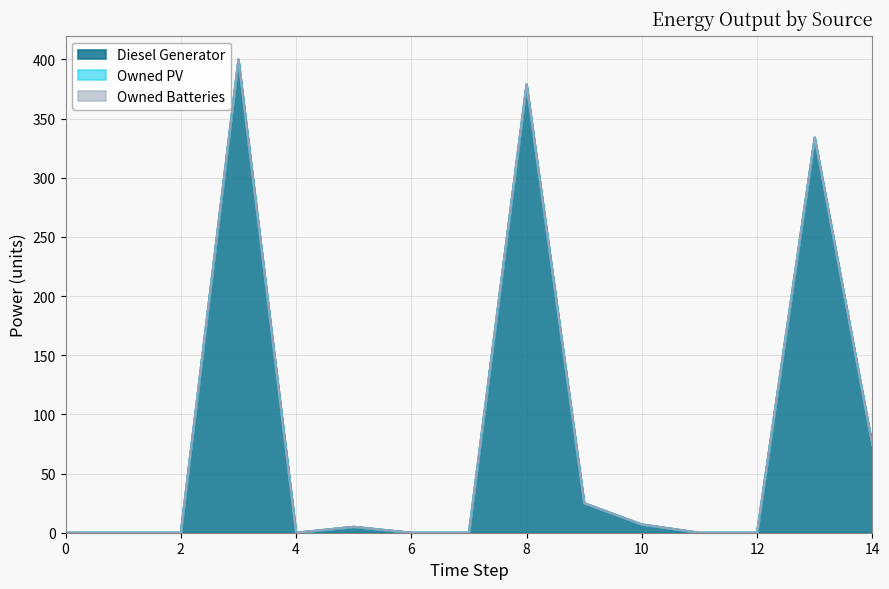

Reading left to right, list all the values displayed in this chart.

Diesel Generator: 0	0	0	400	0	5	0	0	379	25	7	0	0	334	74
Owned PV: 0	0	0	0	0	0	0	0	0	0	0	0	0	0	0
Owned Batteries: 0	0	0	0	0	0	0	0	0	0	0	0	0	0	0